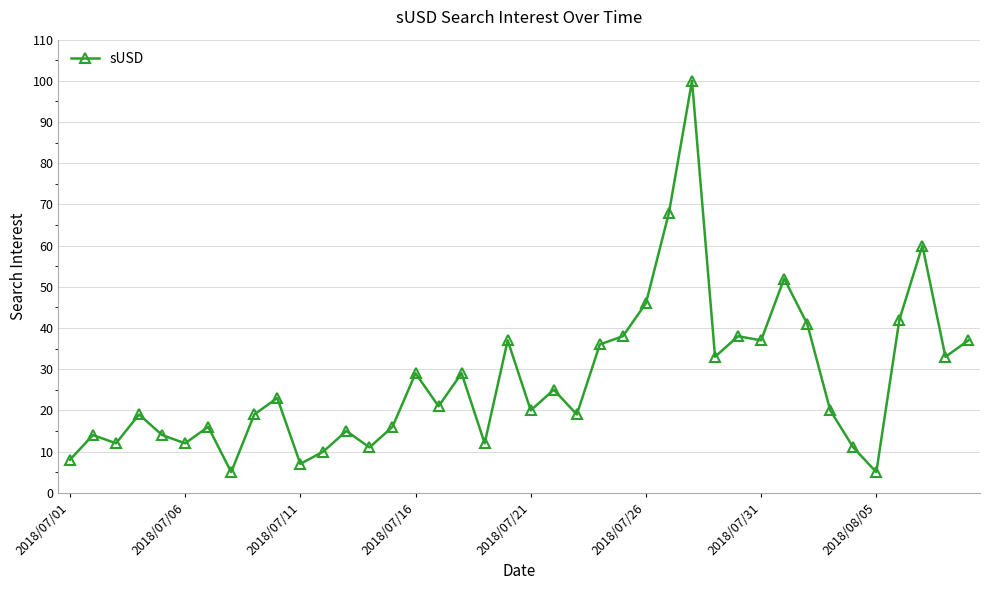

What is the smallest value displayed?

5